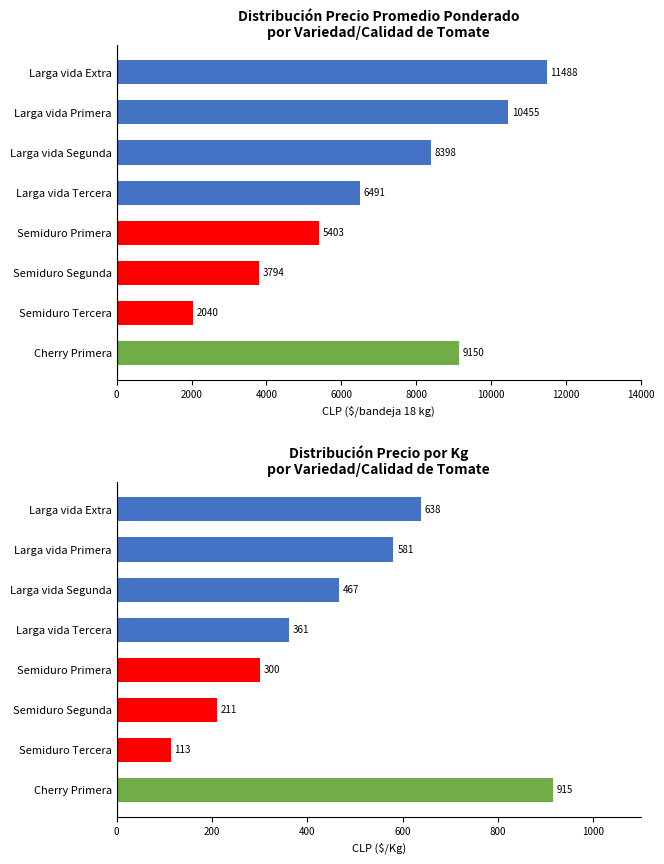

What is the sum of the Precio $/Kg values at Semiduro Segunda and Larga vida Primera?

792